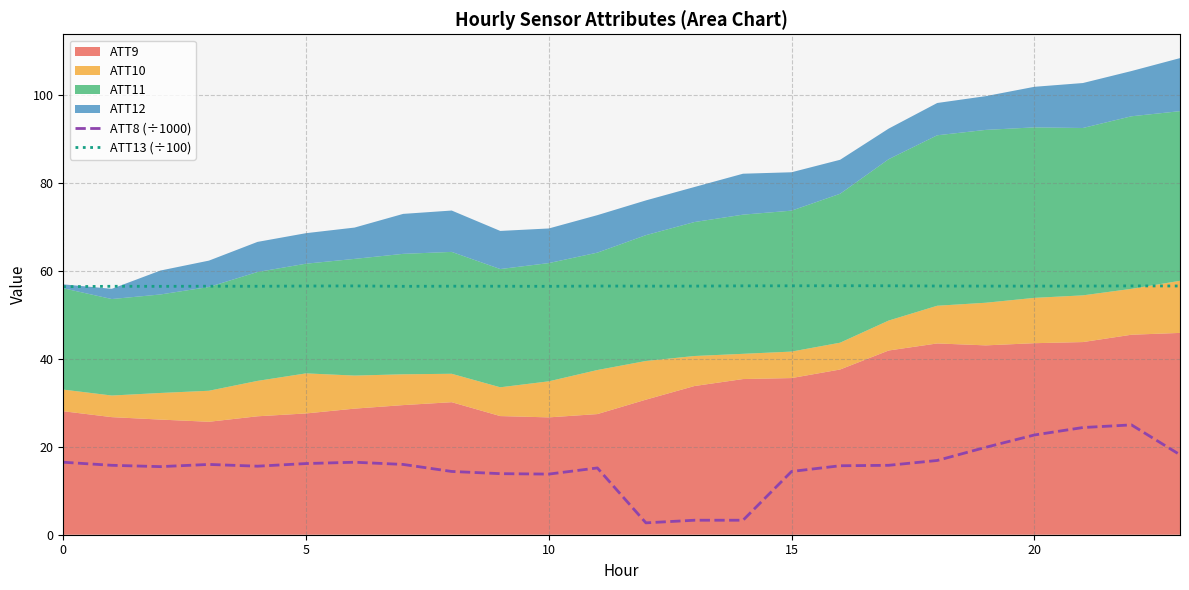

True or false: ATT13 (÷100) has a value of 26.2 at 20.

False